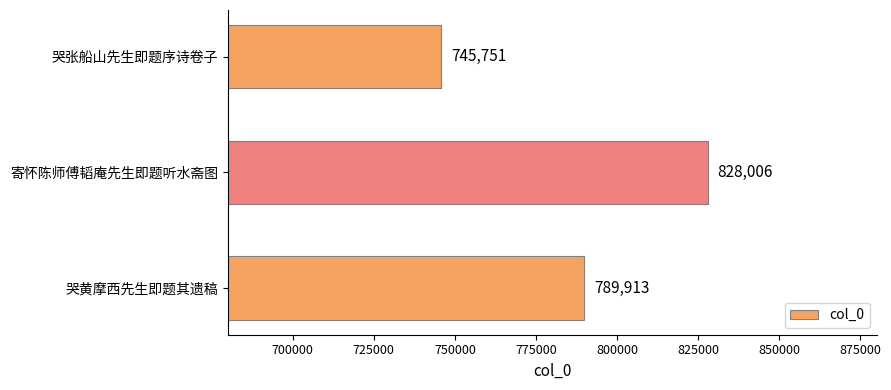

The value at 哭张船山先生即题序诗卷子 is 354532. True or false?

False